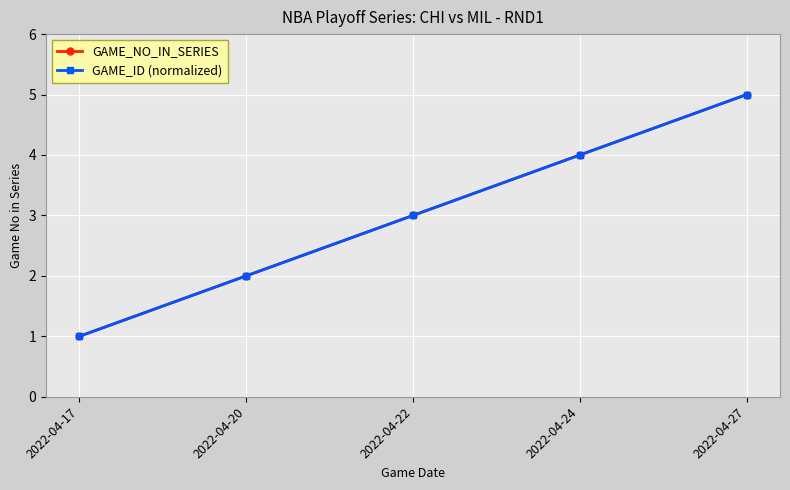

Does the chart have visible grid lines?

Yes